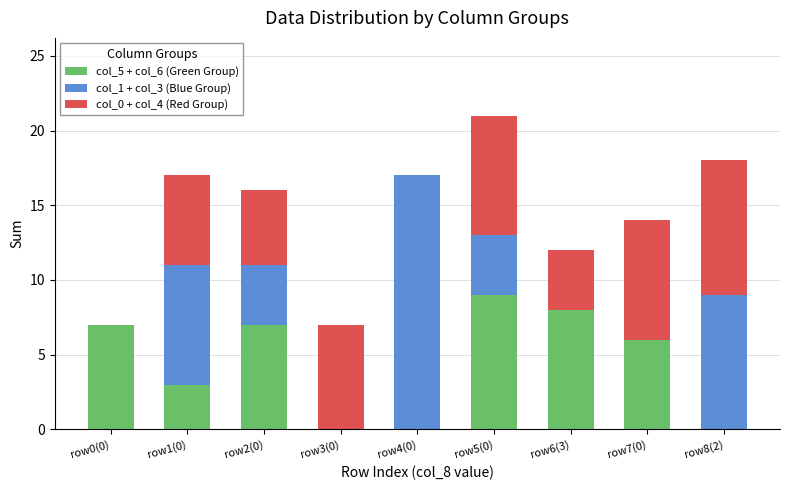

At which category is the sum across all series the highest?

row5(0)